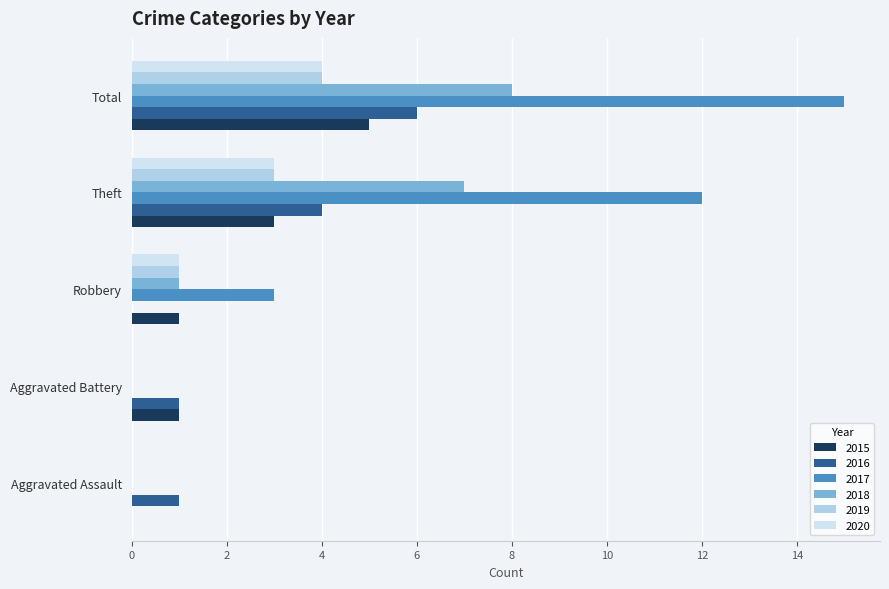

Which series has the largest total across all categories?

2017